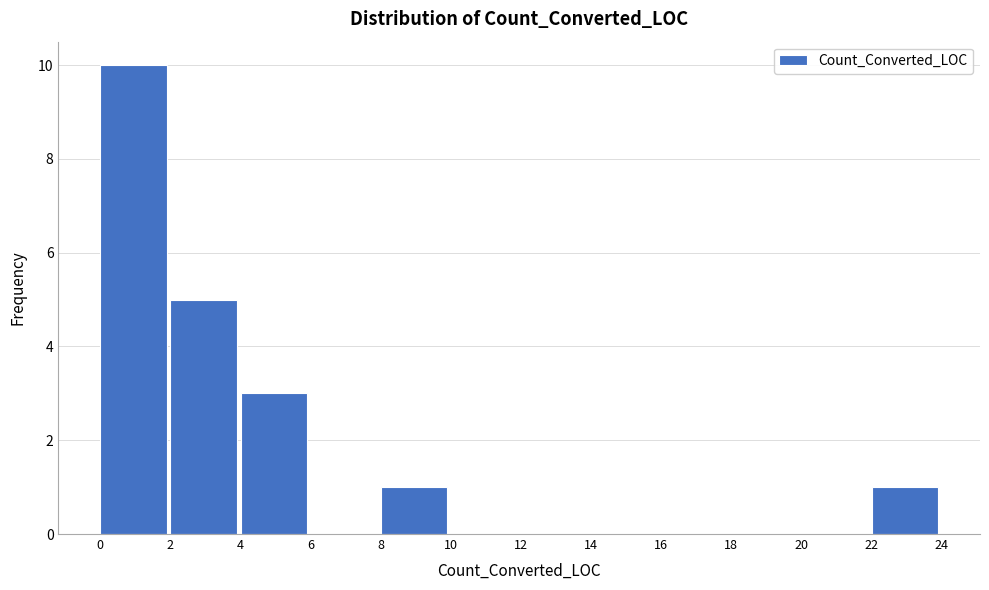

Over which range of the x-axis is the bar tallest?

0 to 2